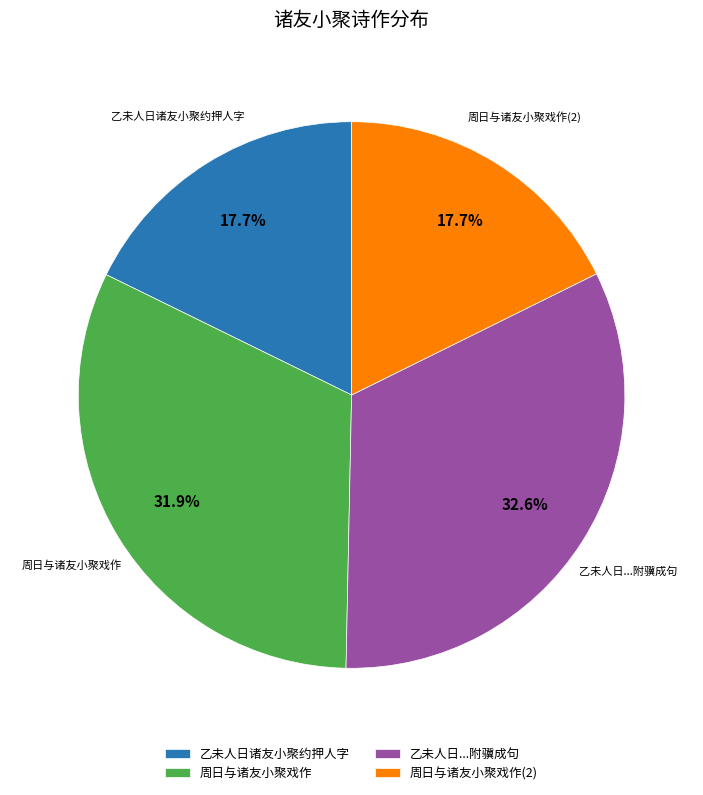

The 乙未人日诸友小聚约押人字 slice represents 32% of the pie. True or false?

False